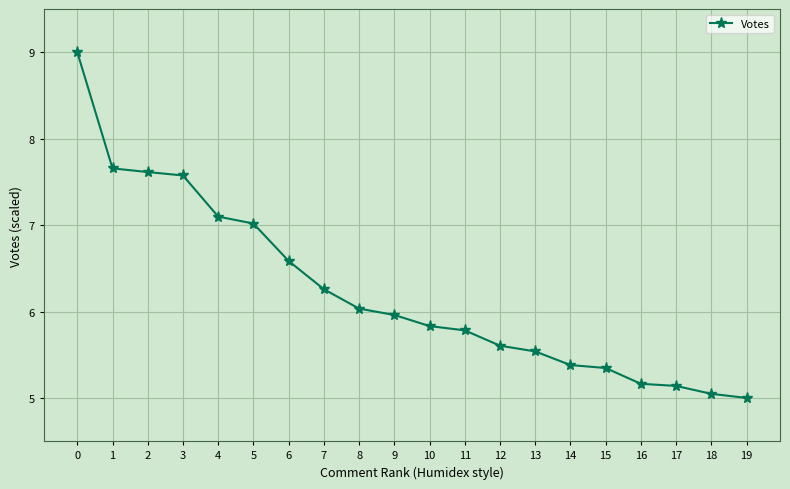

Reading left to right, transcribe all the data shown in this chart.

9.0	7.7	7.6	7.6	7.1	7.0	6.6	6.3	6.0	6.0	5.8	5.8	5.6	5.5	5.4	5.3	5.2	5.1	5.0	5.0